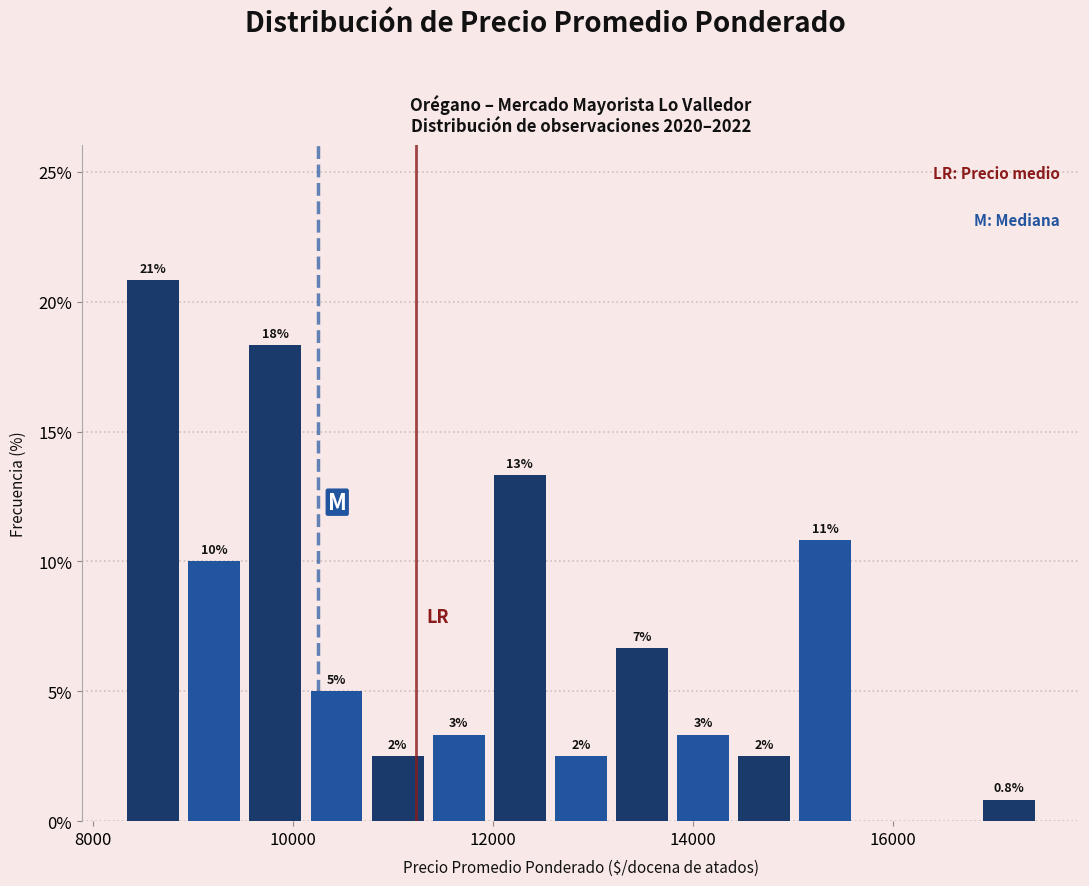

Around what value on the x-axis is the tallest bar? Give the approximate position of its centre, as read against the axis.

8600